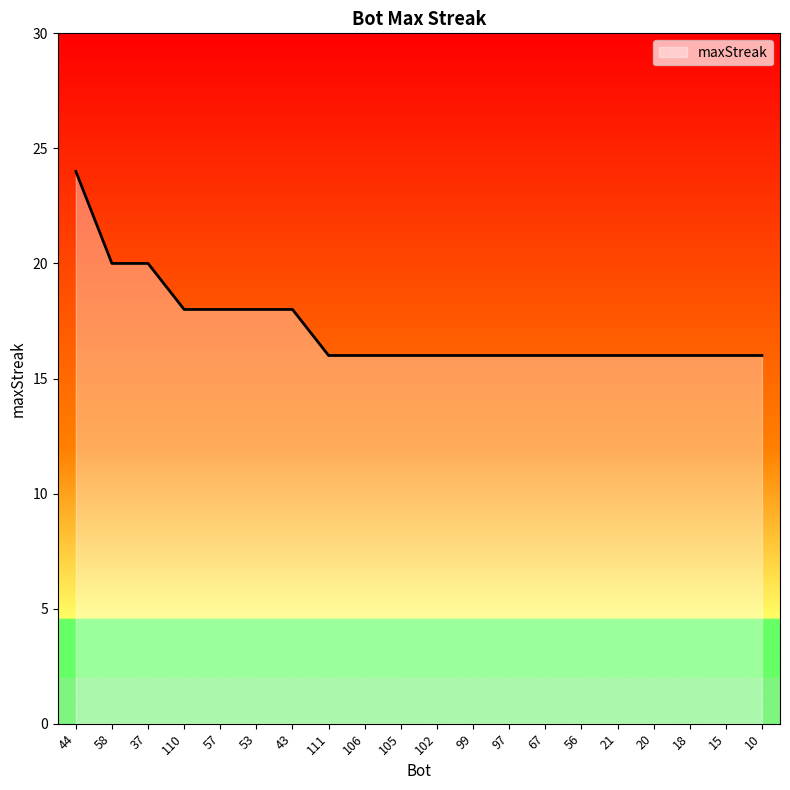

What is the average value?

17